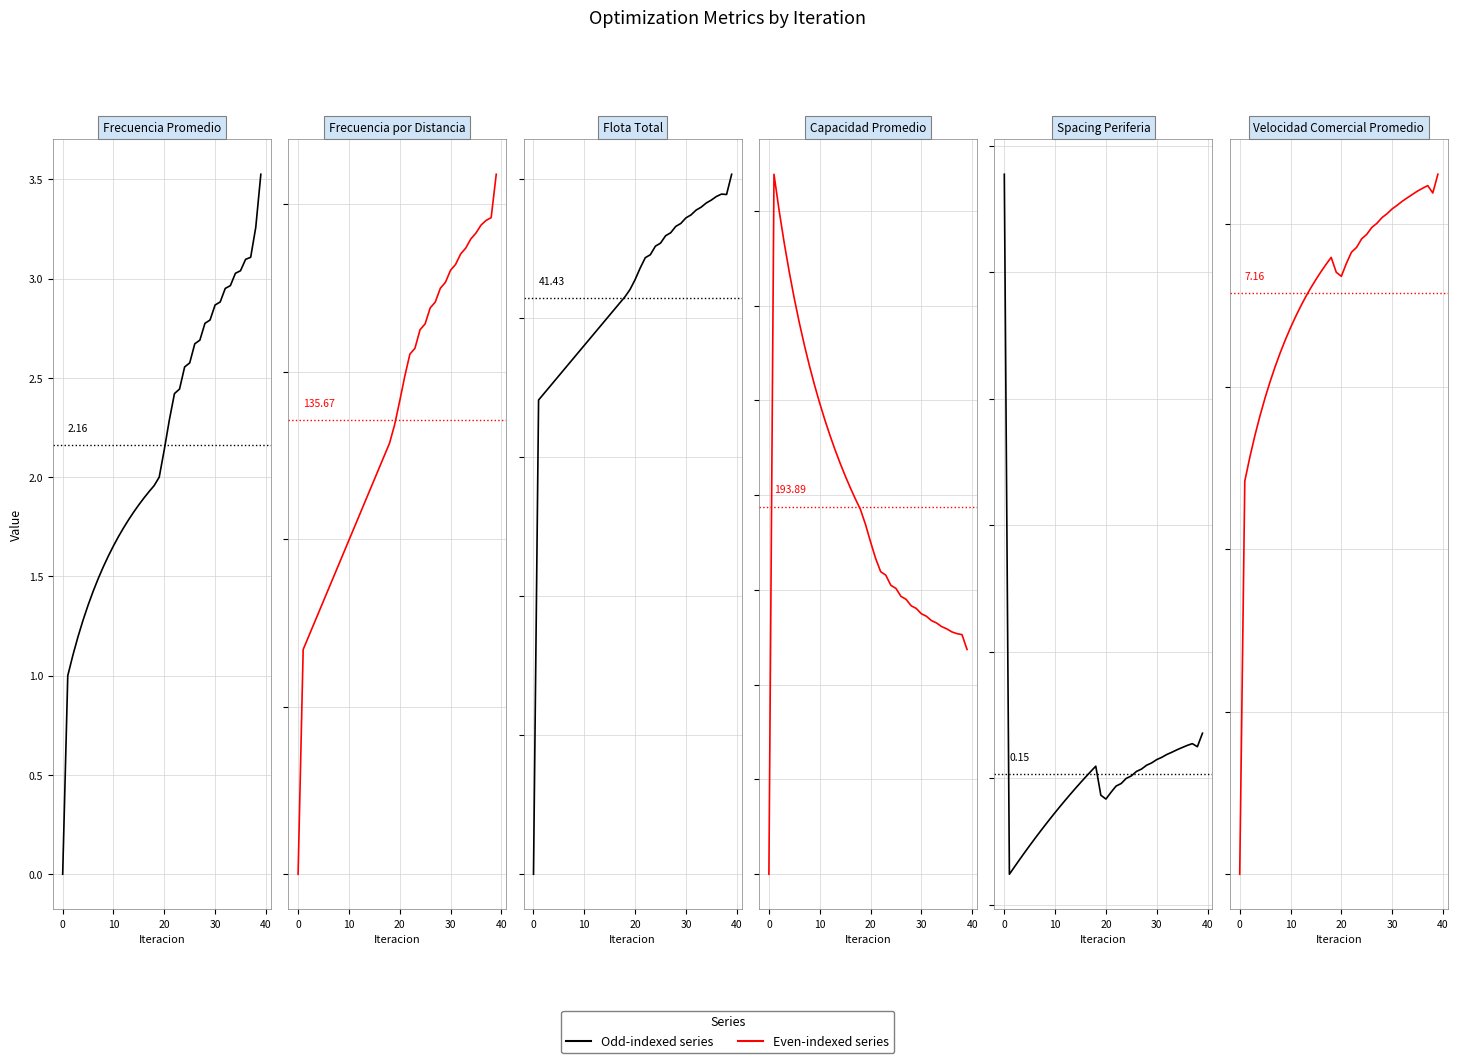

Where is the first local minimum for Velocidad Comercial Promedio?

20